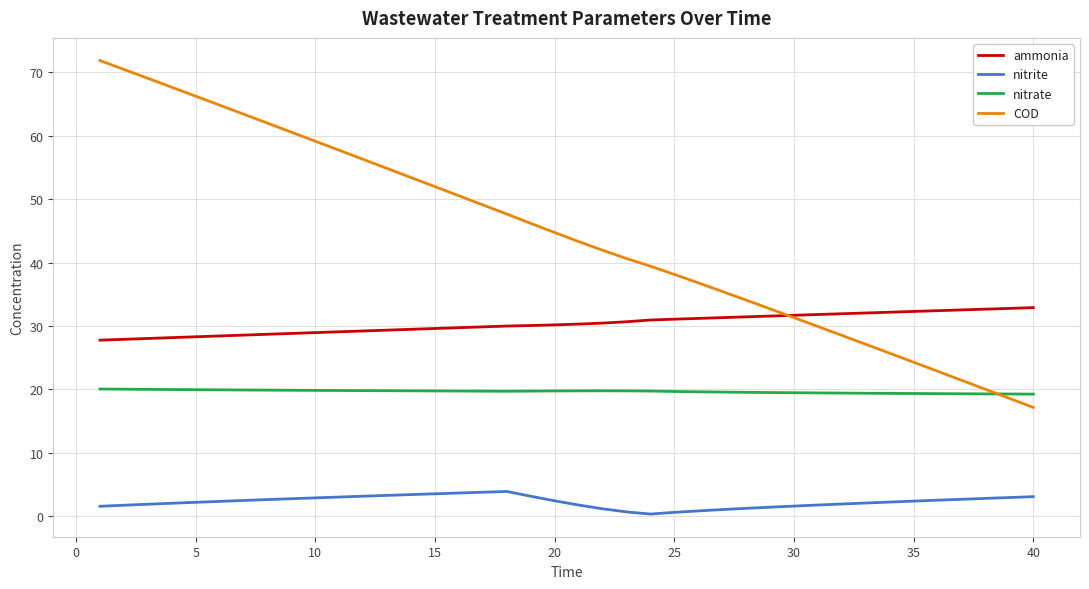

At how many categories does at least one series exceed 18?

40